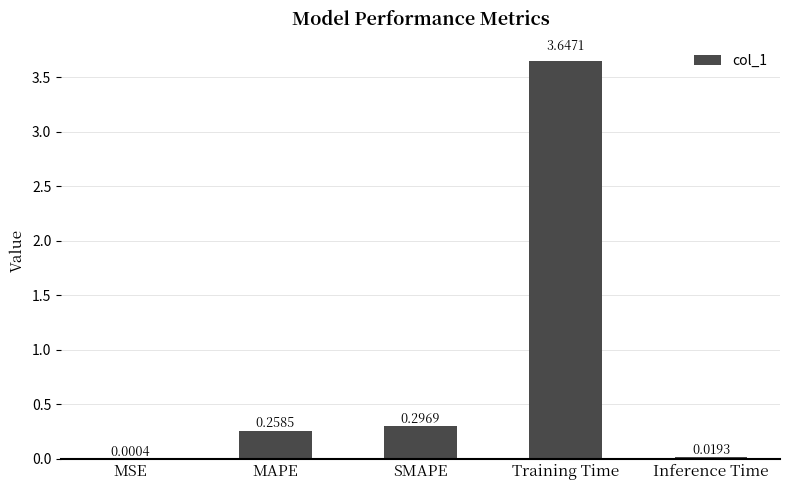

The value at Training Time is 6.0. True or false?

False